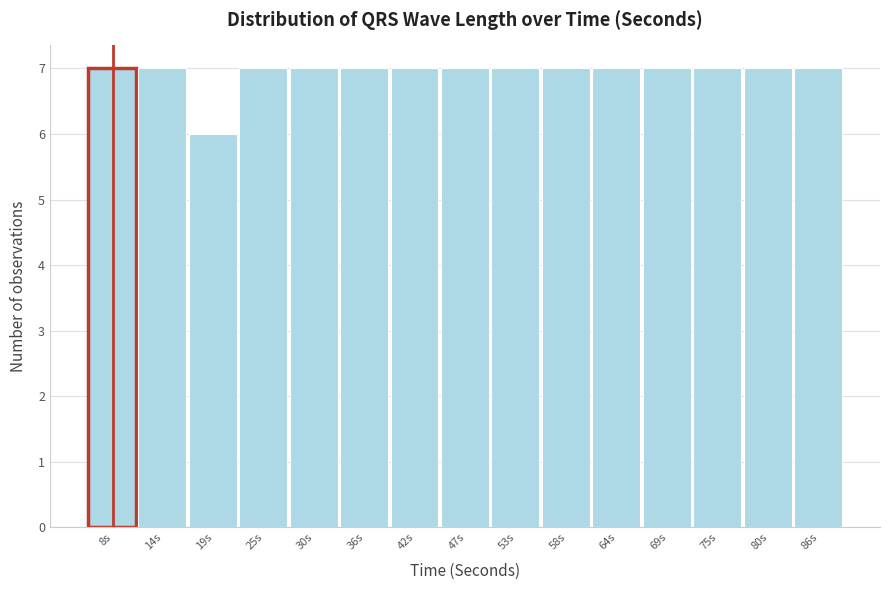

Reading left to right, transcribe this chart: for each bar, give the range it covers on the x-axis and its height. Neither the bar edges nor the heights are printed on the chart, so give them approximately, as read against the axes.

5 to 11: 7
11 to 16: 7
16 to 22: 6
22 to 28: 7
28 to 33: 7
33 to 39: 7
39 to 44: 7
44 to 50: 7
50 to 55: 7
55 to 61: 7
61 to 67: 7
67 to 72: 7
72 to 78: 7
78 to 83: 7
83 to 89: 7